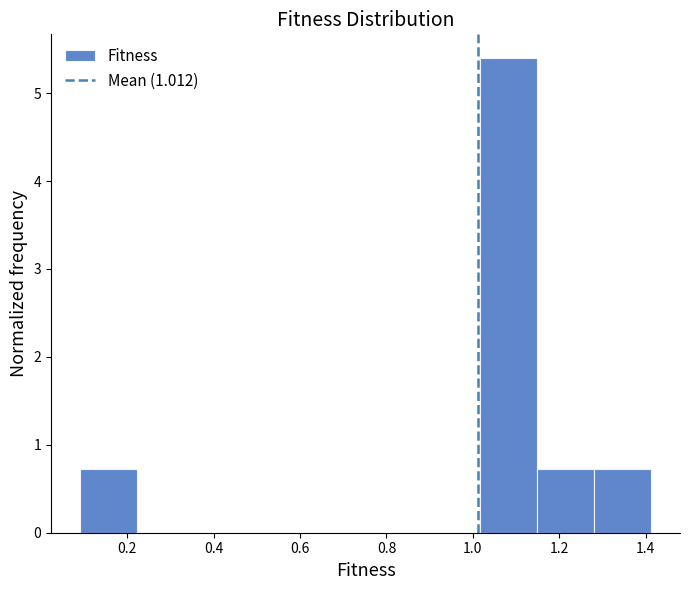

Which range on the x-axis has the tallest bar?

1.02 to 1.14